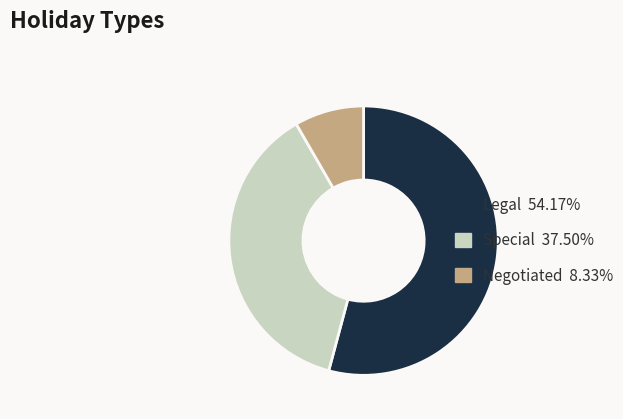

Is it true that Special is 47% of the pie?

False